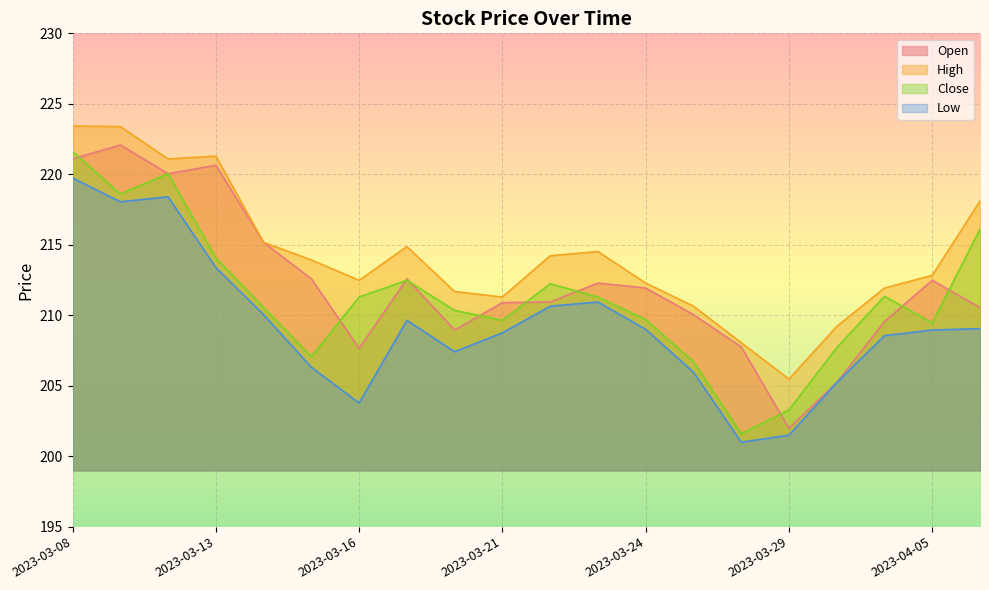

What is the approximate value of Open at 2023-03-13?

220.6